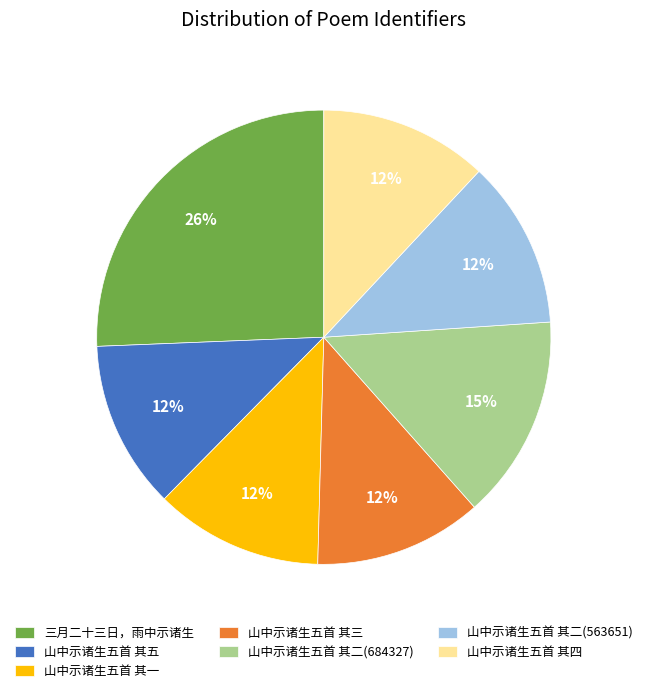

To the nearest percent, what is the difference between the 山中示诸生五首 其三 and 三月二十三日，雨中示诸生 slice percentages?

14%